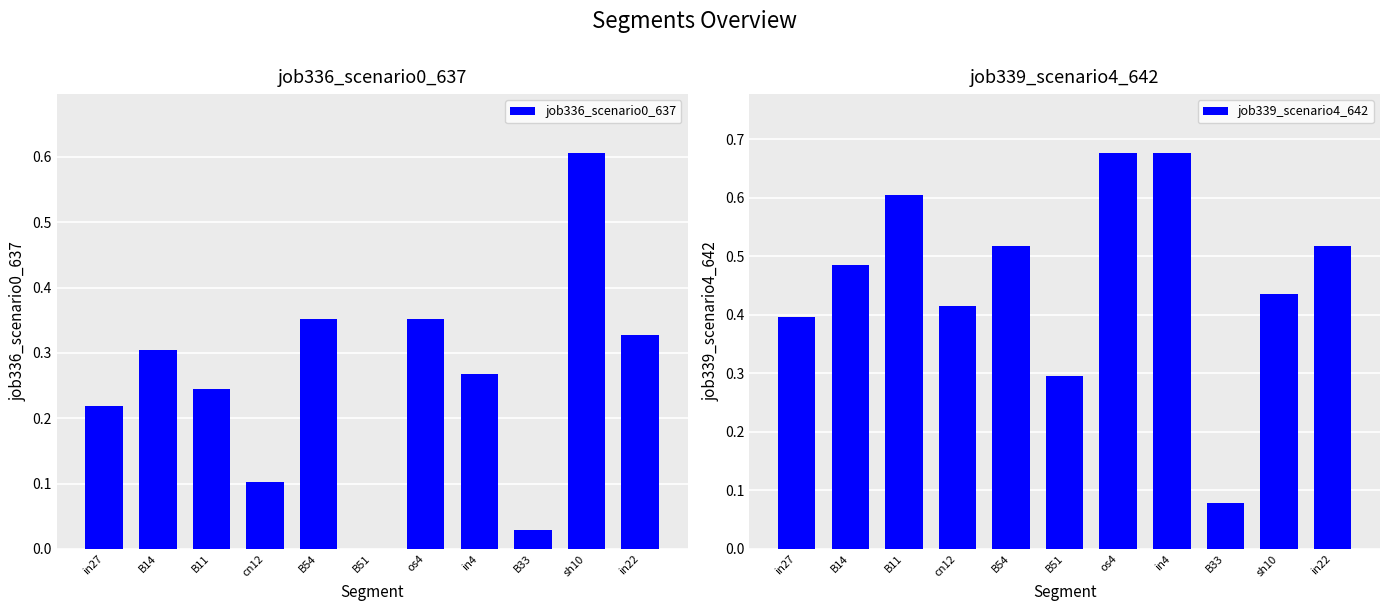

What is the label of the 6th bar from the left?

B51